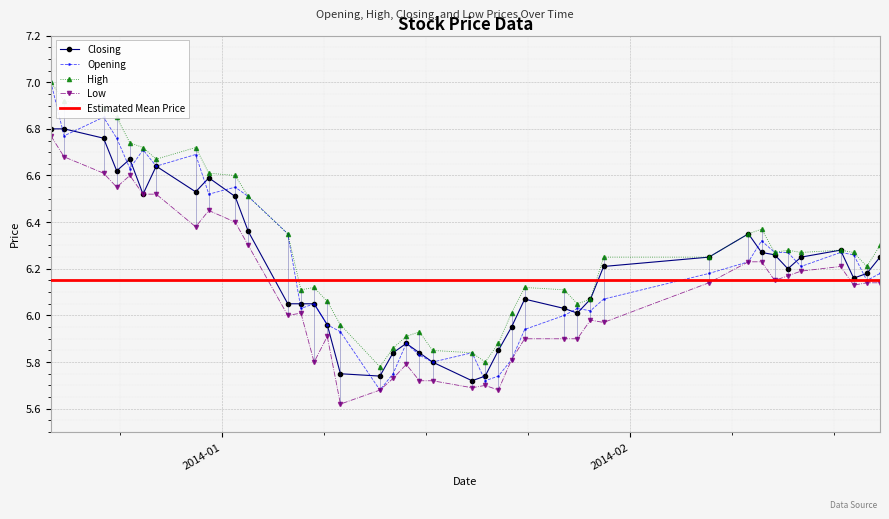

True or false: Closing has more than 1 points higher than both neighbors.

True